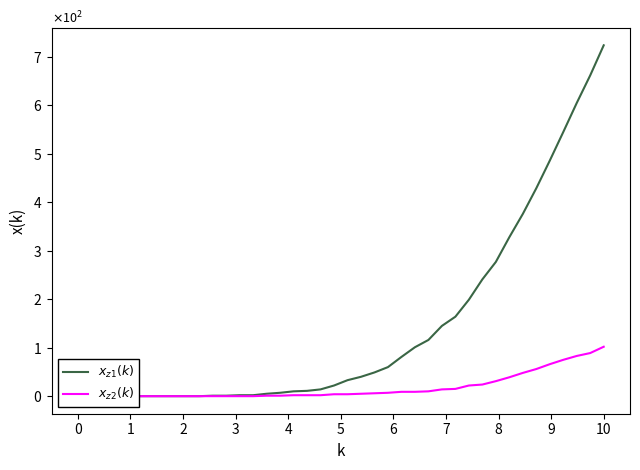

What is the difference between the maximum and minimum values in the $x_{z1}(k)$ series?

724